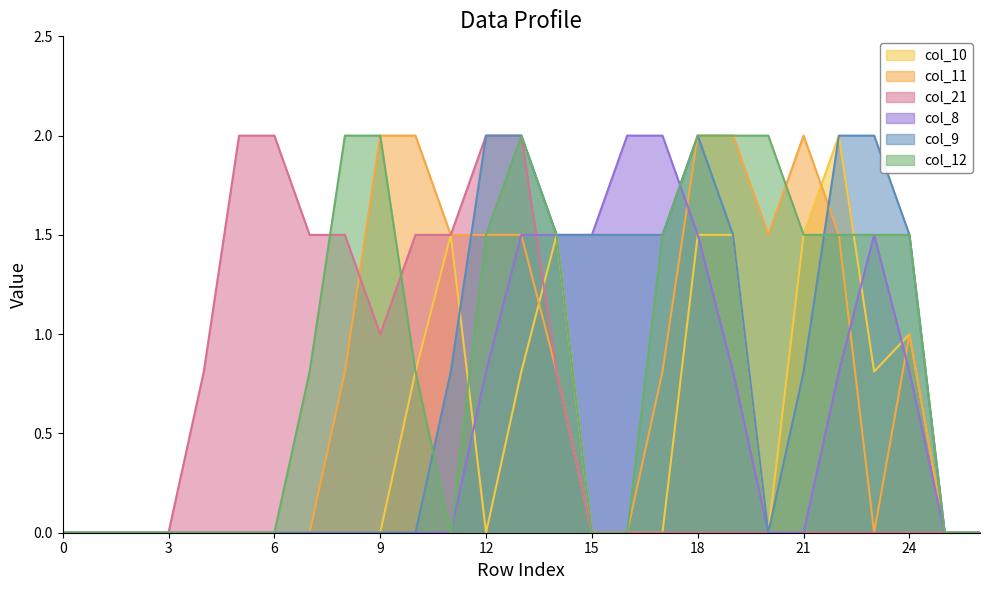

Reading left to right, list all the values displayed in this chart.

col_10: 0=0.0	1=0.0	2=0.0	3=0.0	4=0.0	5=0.0	6=0.0	7=0.0	8=0.0	9=0.0	10=0.8	11=1.5	12=0.0	13=0.8	14=1.5	15=0.0	16=0.0	17=0.0	18=1.5	19=1.5	20=0.0	21=1.5	22=2.0	23=0.8	24=1.0	25=0.0	26=0.0
col_11: 0=0.0	1=0.0	2=0.0	3=0.0	4=0.0	5=0.0	6=0.0	7=0.0	8=0.8	9=2.0	10=2.0	11=1.5	12=1.5	13=1.5	14=0.8	15=0.0	16=0.0	17=0.8	18=2.0	19=2.0	20=1.5	21=2.0	22=1.5	23=0.0	24=1.0	25=0.0	26=0.0
col_21: 0=0.0	1=0.0	2=0.0	3=0.0	4=0.8	5=2.0	6=2.0	7=1.5	8=1.5	9=1.0	10=1.5	11=1.5	12=2.0	13=2.0	14=0.8	15=0.0	16=0.0	17=0.0	18=0.0	19=0.0	20=0.0	21=0.0	22=0.0	23=0.0	24=0.0	25=0.0	26=0.0
col_8: 0=0.0	1=0.0	2=0.0	3=0.0	4=0.0	5=0.0	6=0.0	7=0.0	8=0.0	9=0.0	10=0.0	11=0.0	12=0.8	13=1.5	14=1.5	15=1.5	16=2.0	17=2.0	18=1.5	19=0.8	20=0.0	21=0.0	22=0.8	23=1.5	24=0.8	25=0.0	26=0.0
col_9: 0=0.0	1=0.0	2=0.0	3=0.0	4=0.0	5=0.0	6=0.0	7=0.0	8=0.0	9=0.0	10=0.0	11=0.8	12=2.0	13=2.0	14=1.5	15=1.5	16=1.5	17=1.5	18=2.0	19=1.5	20=0.0	21=0.8	22=2.0	23=2.0	24=1.5	25=0.0	26=0.0
col_12: 0=0.0	1=0.0	2=0.0	3=0.0	4=0.0	5=0.0	6=0.0	7=0.8	8=2.0	9=2.0	10=0.8	11=0.0	12=1.5	13=2.0	14=1.5	15=0.0	16=0.0	17=1.5	18=2.0	19=2.0	20=2.0	21=1.5	22=1.5	23=1.5	24=1.5	25=0.0	26=0.0